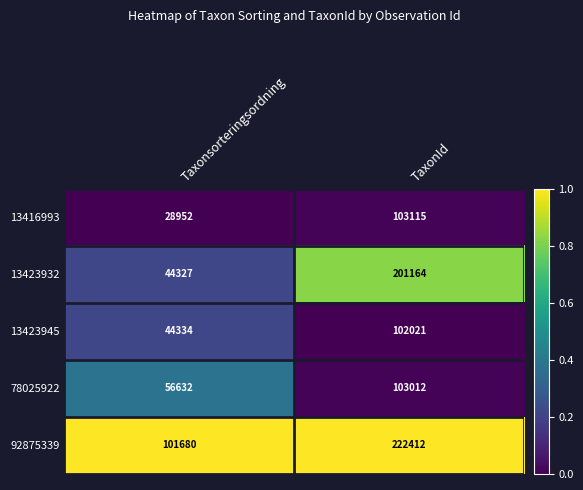

The value of 13423932 at TaxonId is 108199. True or false?

False